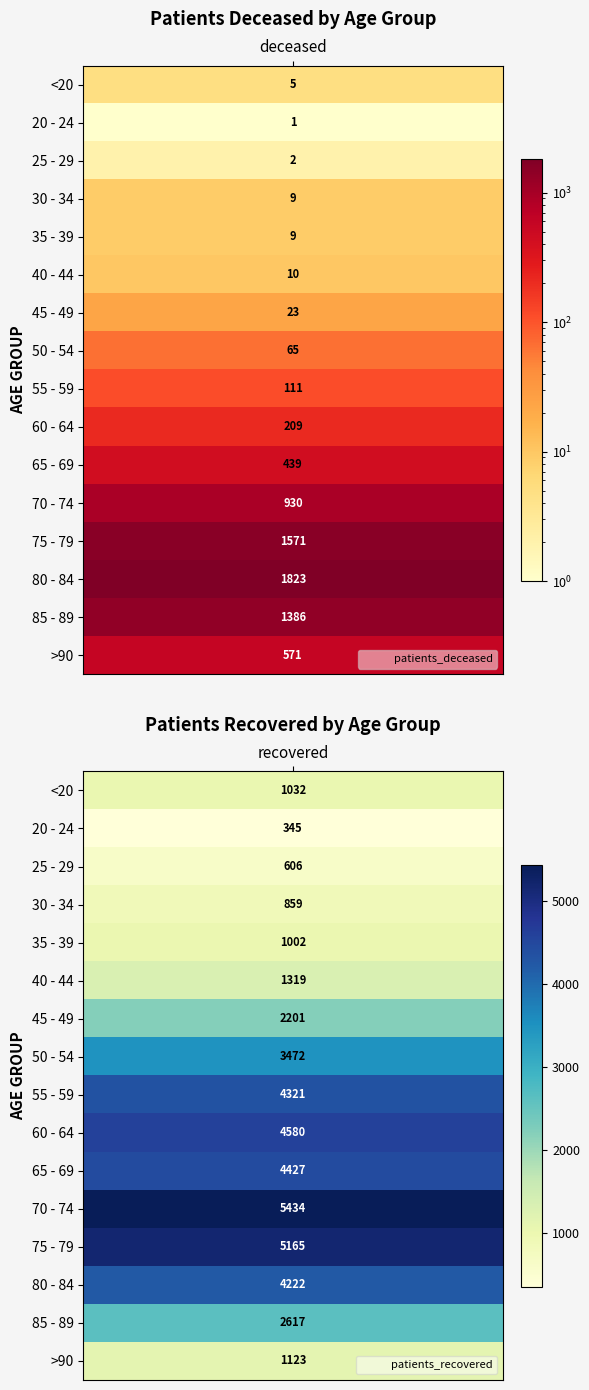

The value of 35 - 39 at 0 is 9. True or false?

True